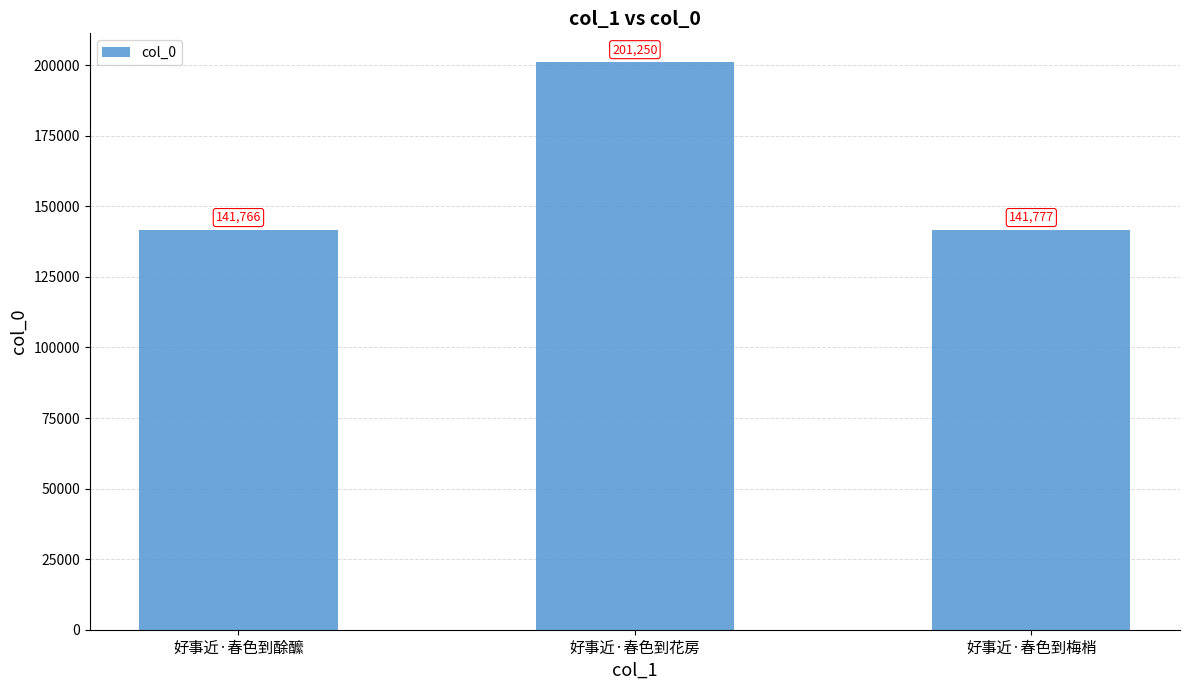

What position from the left is 好事近·春色到梅梢?

3